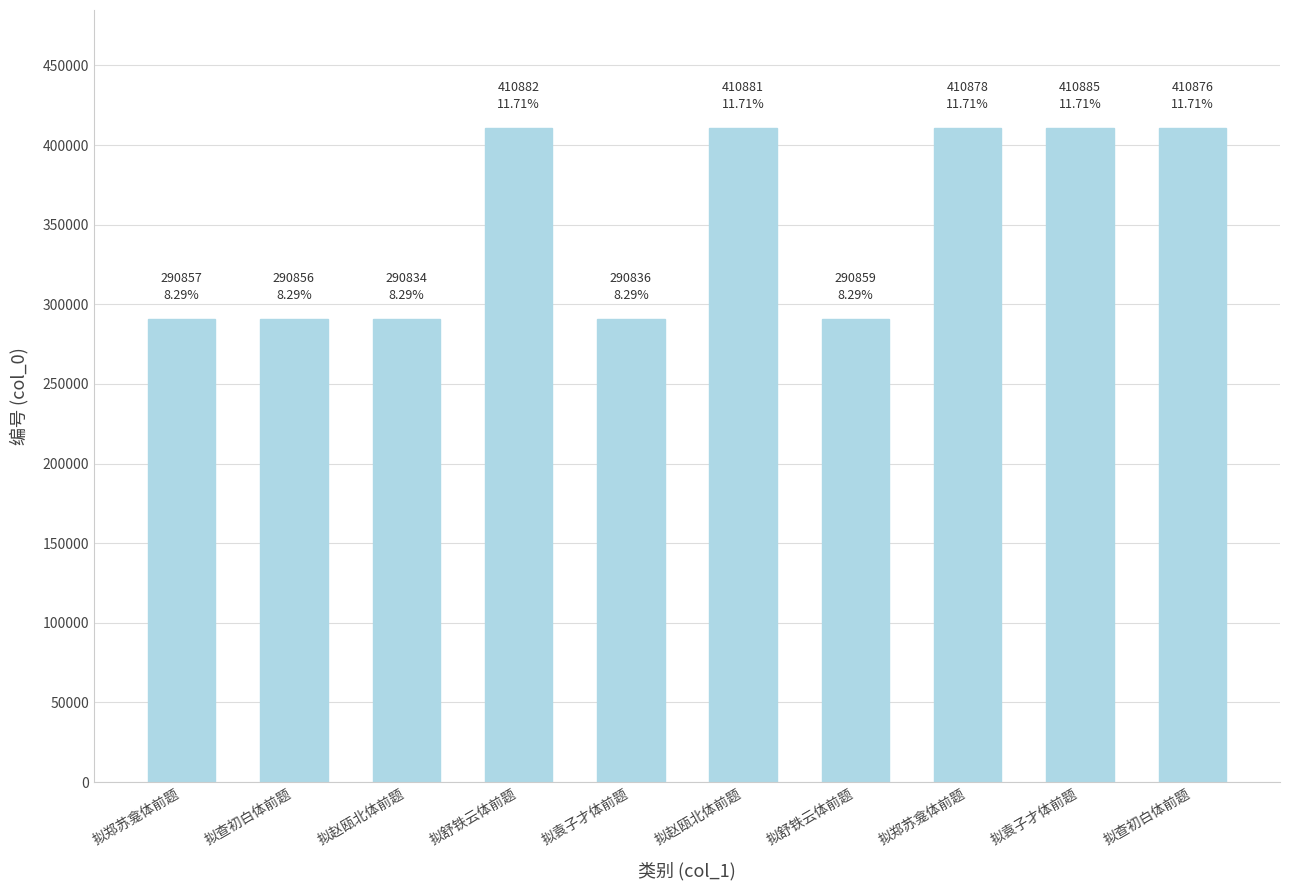

Which has a higher value, 拟查初白体前题 or 拟舒铁云体前题?

拟舒铁云体前题